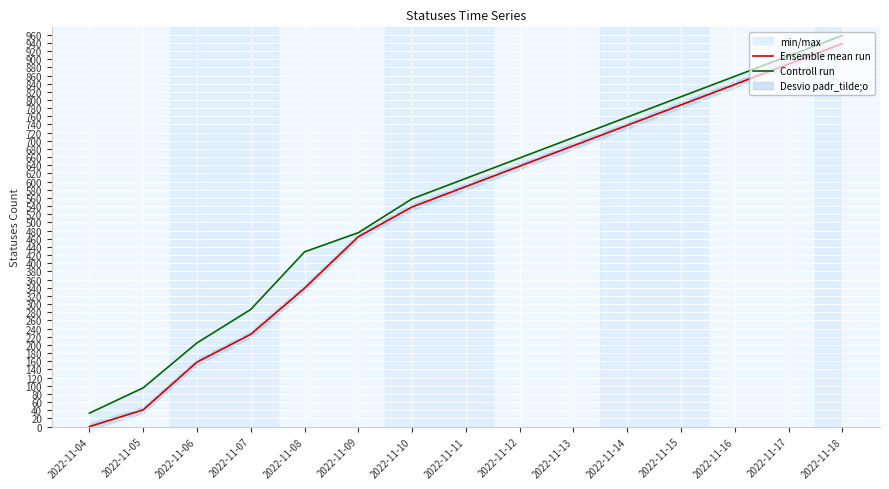

True or false: Controll run has a value of 608 at 2022-11-11.

True